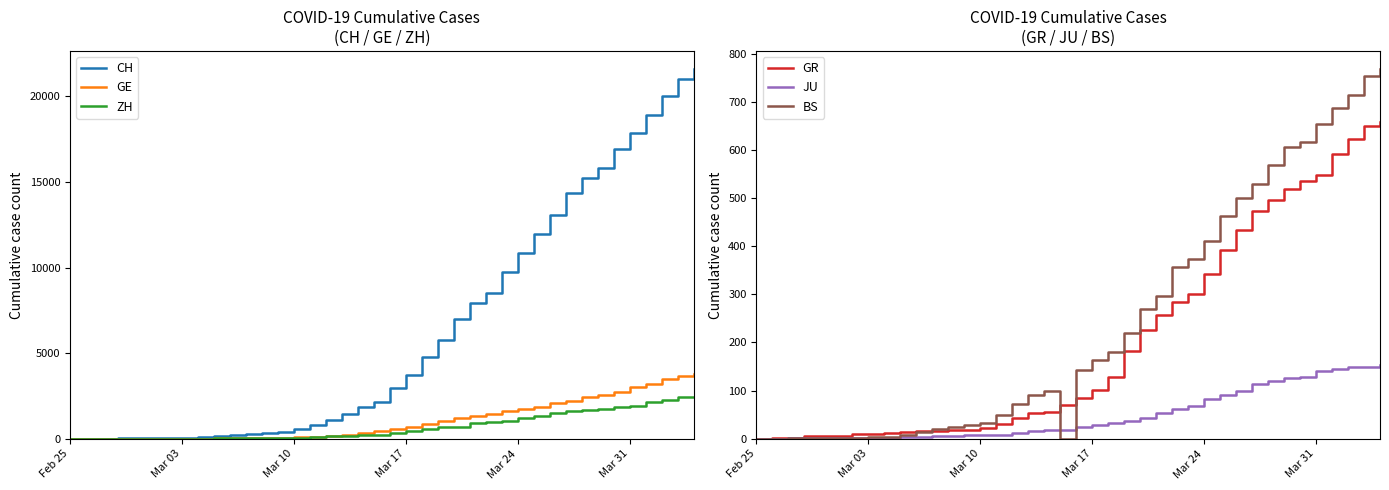

What is the highest value of the GE series?

3815